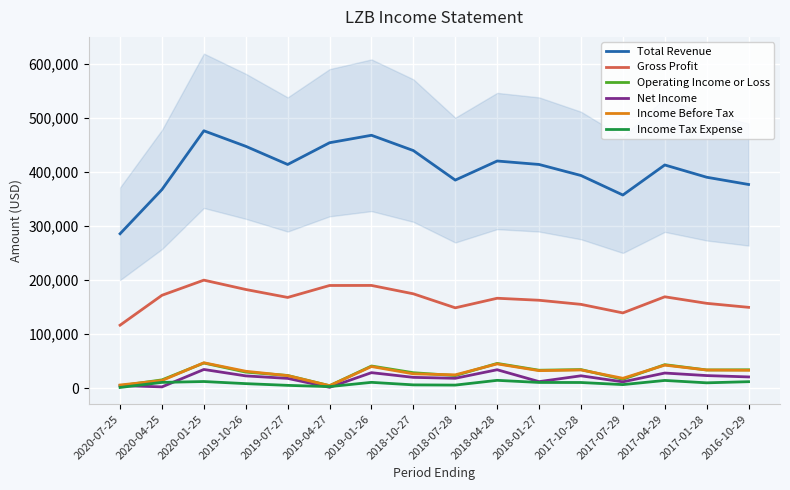

List the labels in order of Income Before Tax value, smallest first.

2019-04-27, 2020-07-25, 2020-04-25, 2017-07-29, 2019-07-27, 2018-07-28, 2018-10-27, 2019-10-26, 2018-01-27, 2016-10-29, 2017-01-28, 2017-10-28, 2019-01-26, 2017-04-29, 2018-04-28, 2020-01-25